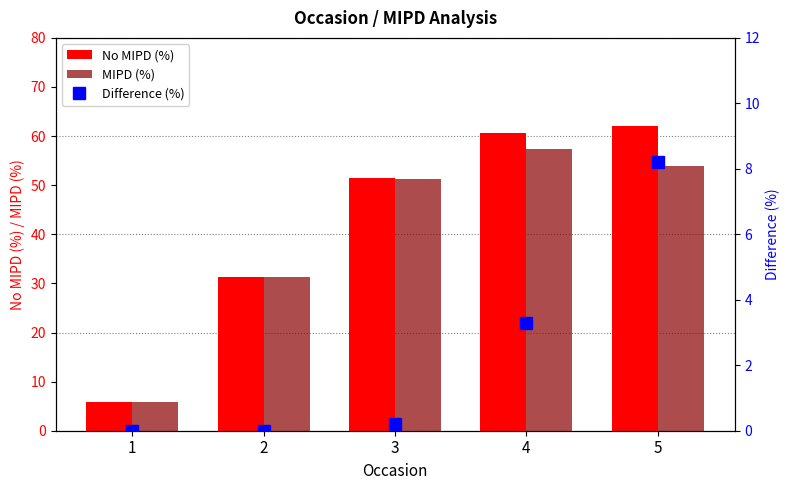

What is the sum of the MIPD (%) values at 2 and 5?

85.2